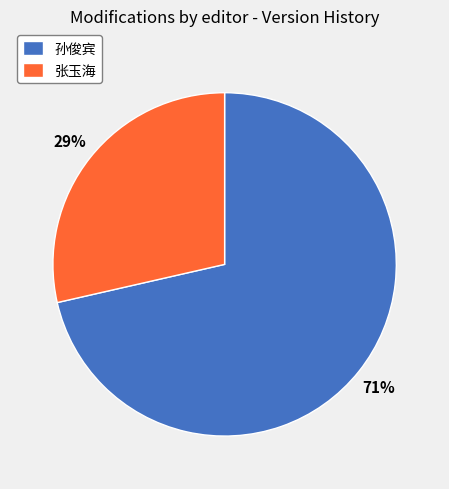

Is it true that 孙俊宾 is 83% of the pie?

False